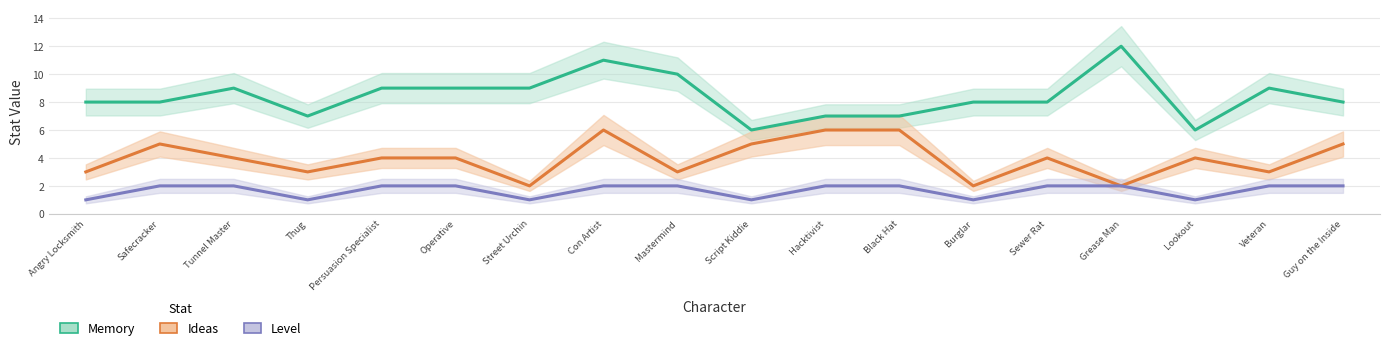

Where is Level nearest to the value 1?

Angry Locksmith